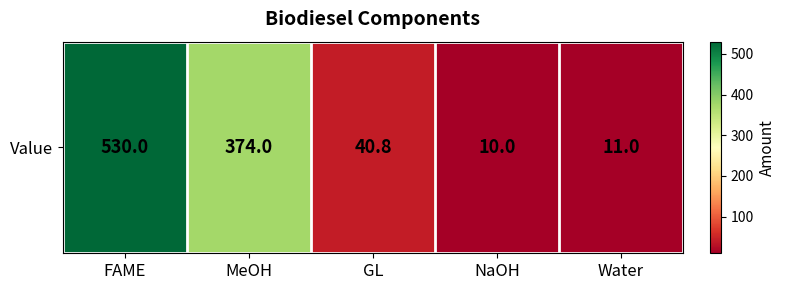

Is it true that the value at MeOH is 374.0?

True